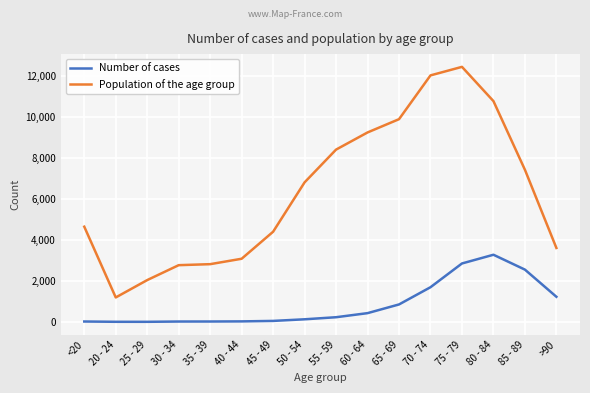

At 70 - 74, list the series in order from smallest to largest.

Number of cases, Population of the age group